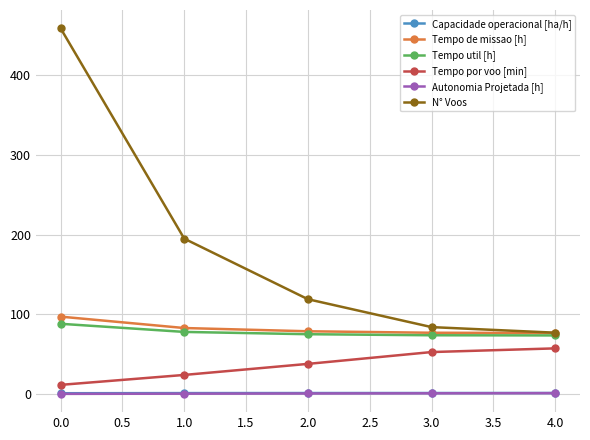

True or false: Tempo util [h] has a value of 115.3 at 0.0.

False